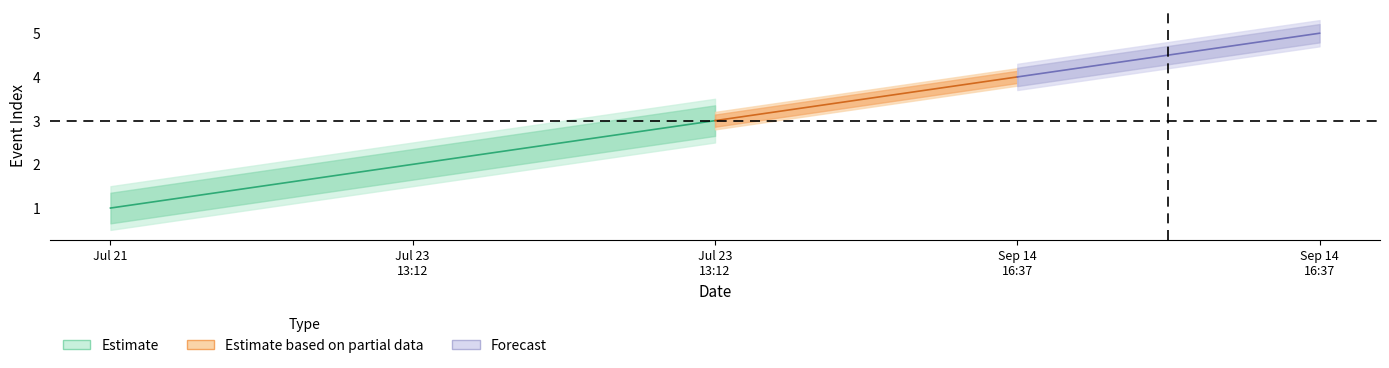

At how many categories does at least one series exceed 1?

4